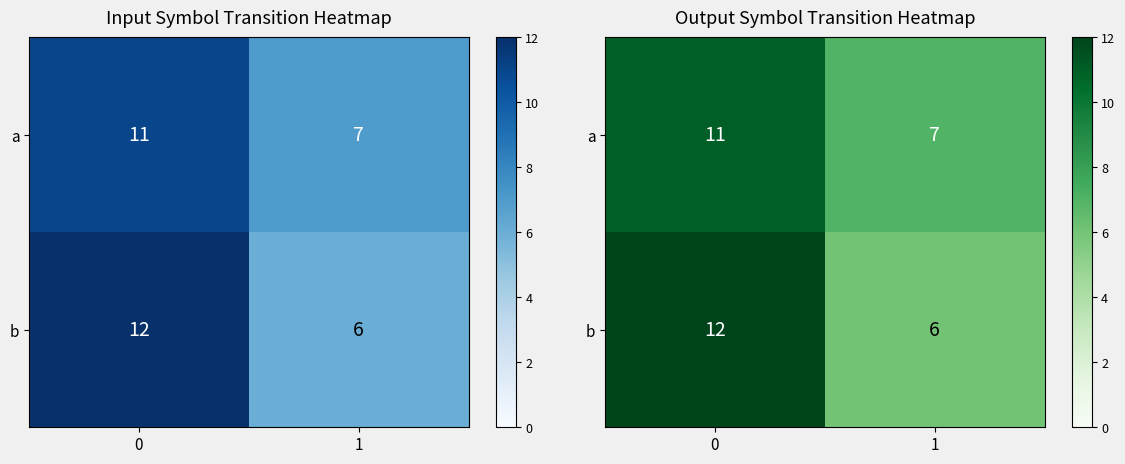

Reading left to right, what are all the values shown in this chart?

row_0: 0=11	1=7
row_1: 0=12	1=6